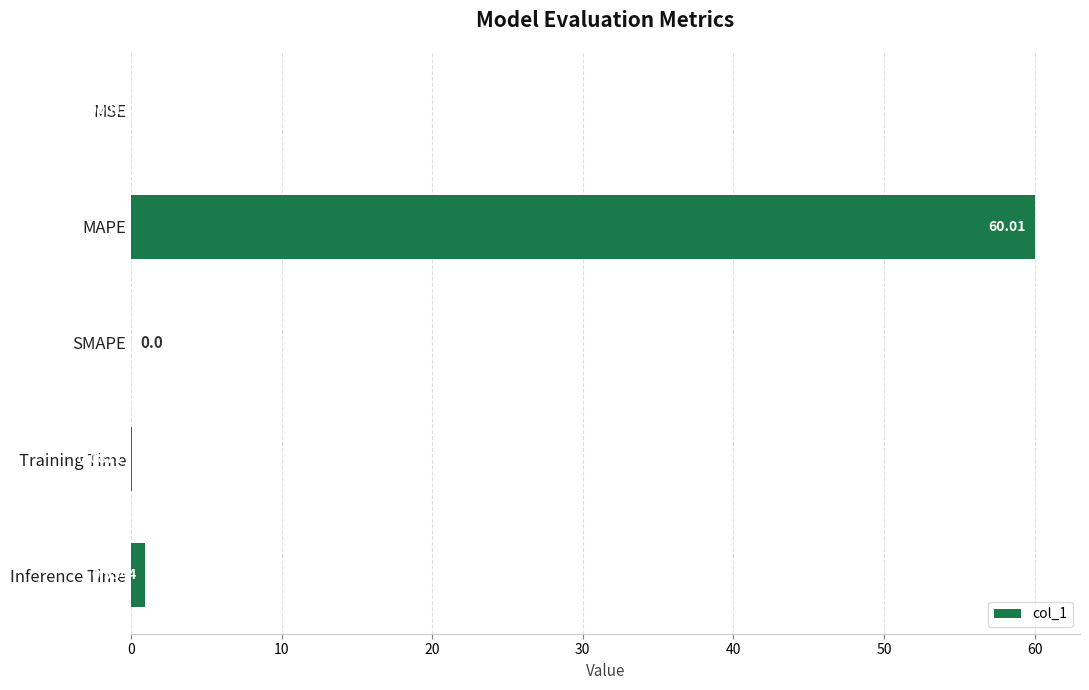

Count the number of data series in this chart.

1